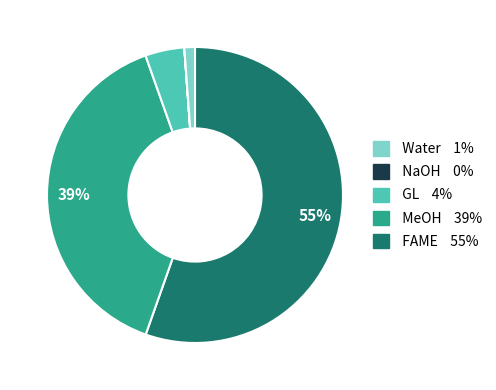

To the nearest percent, what is the average slice percentage?

20%